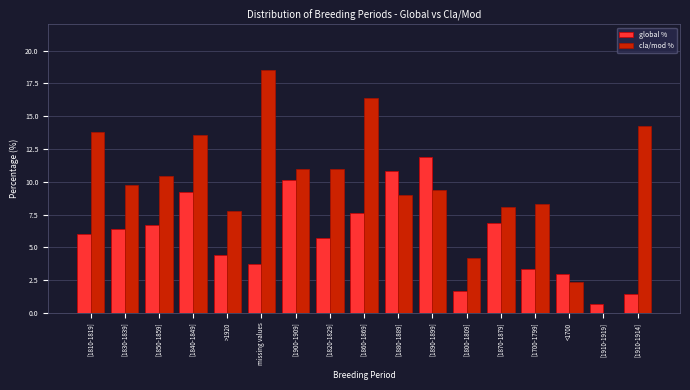

What is the sum of all cla/mod % values?

167.7